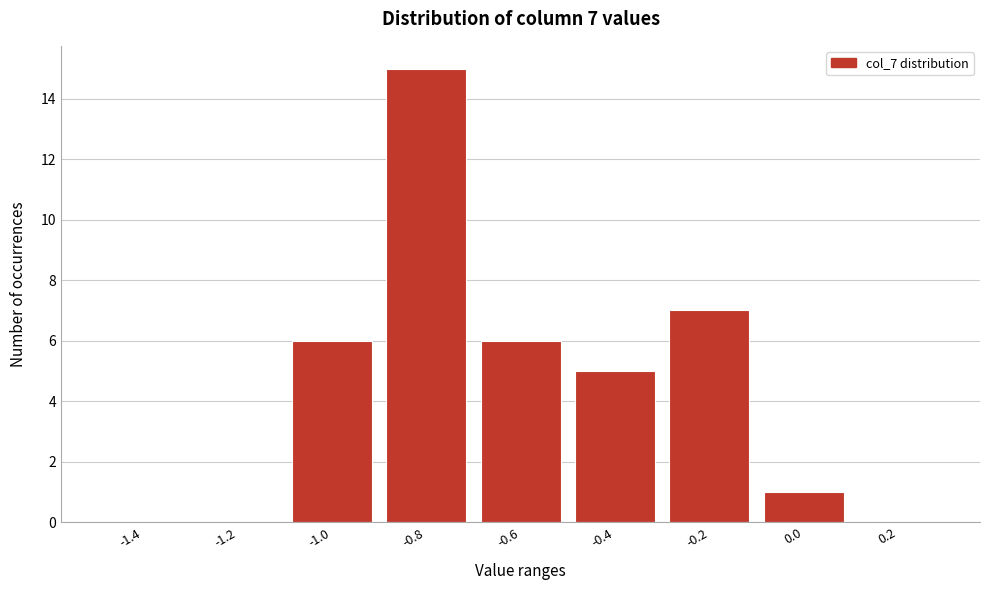

Reading left to right, what are all the values shown in this chart?

-1.4=0	-1.2=0	-1.0=6	-0.8=15	-0.6=6	-0.4=5	-0.2=7	0.0=1	0.2=0